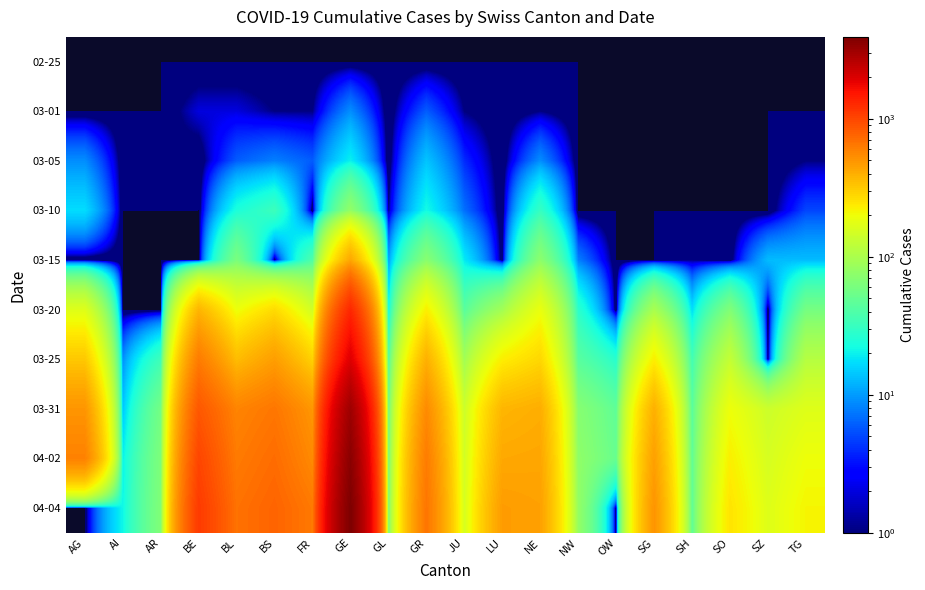

Which has a higher value, TG or AG?

TG